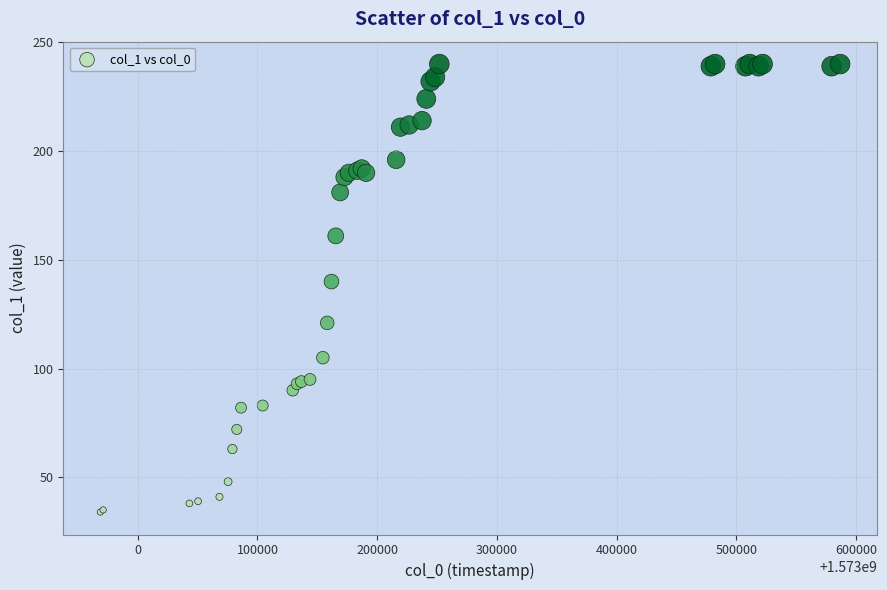

What Y value in the scatter plot is closest to 137?

140